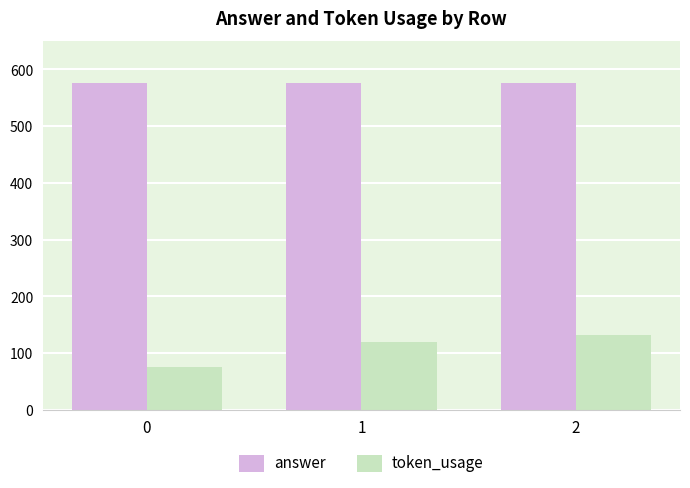

List the labels in order of token_usage value, smallest first.

0, 1, 2